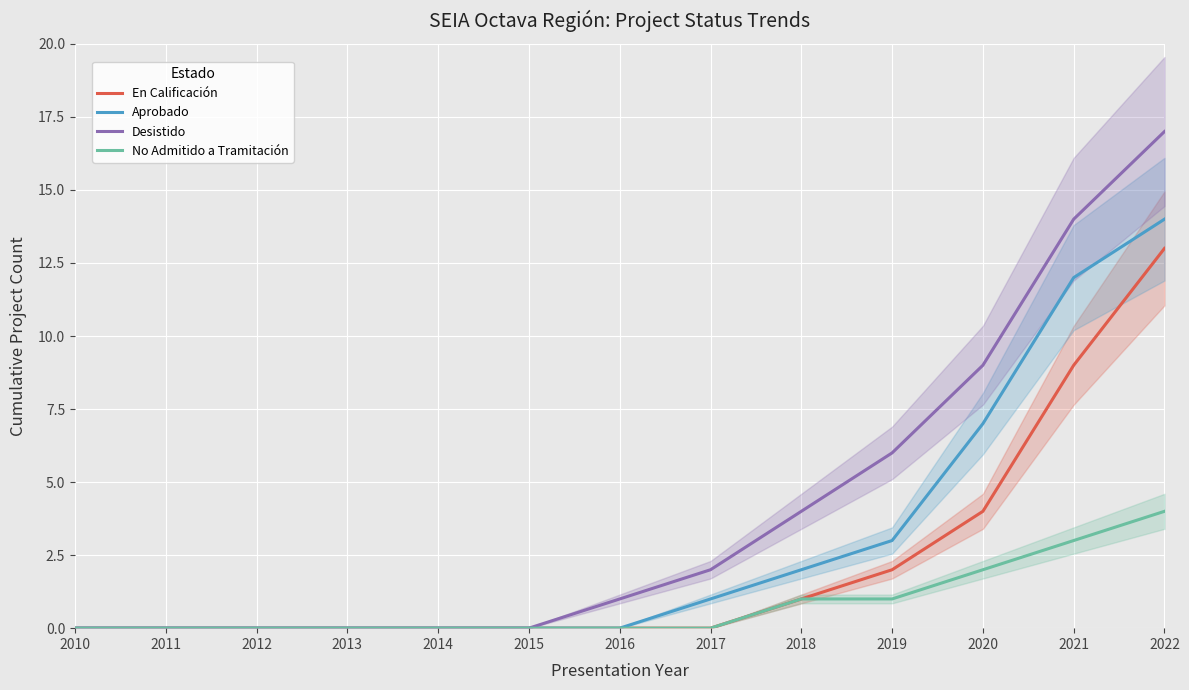

What are all the series names shown in the legend?

En Calificación, Aprobado, Desistido, No Admitido a Tramitación